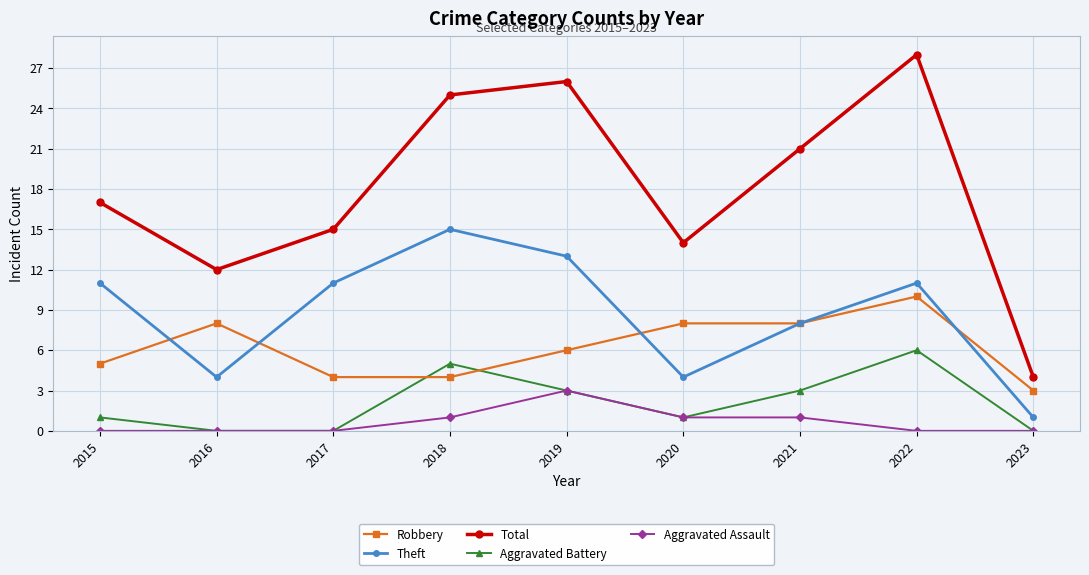

At which label does Aggravated Assault reach its peak?

2019